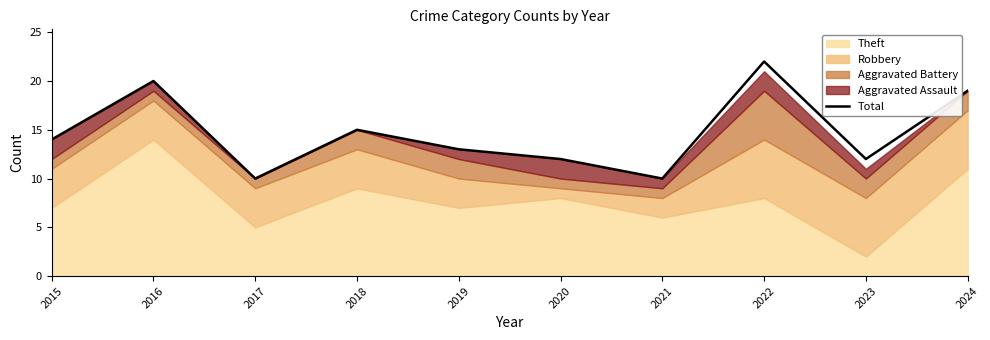

Where is the first local minimum?

2017